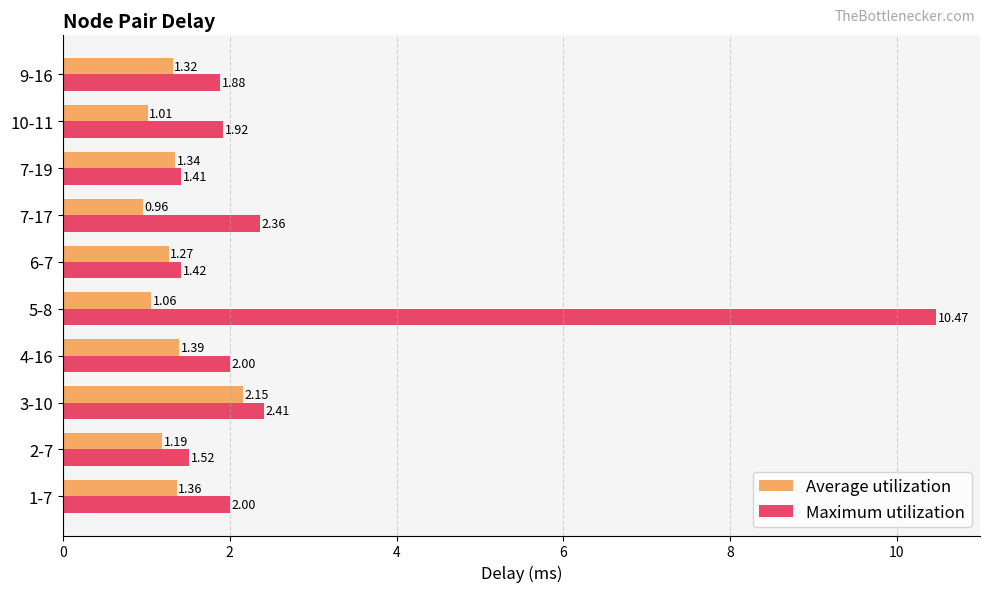

Rank the series by their average value, from lowest to highest.

Average utilization, Maximum utilization